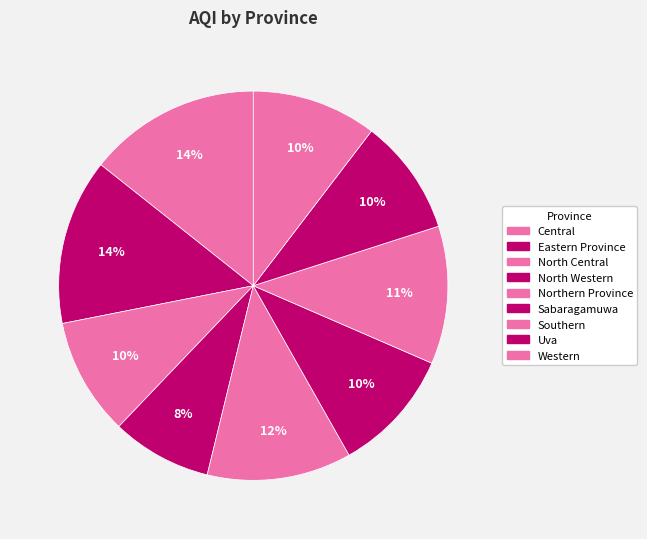

Does Uva represent more than half of the total?

No